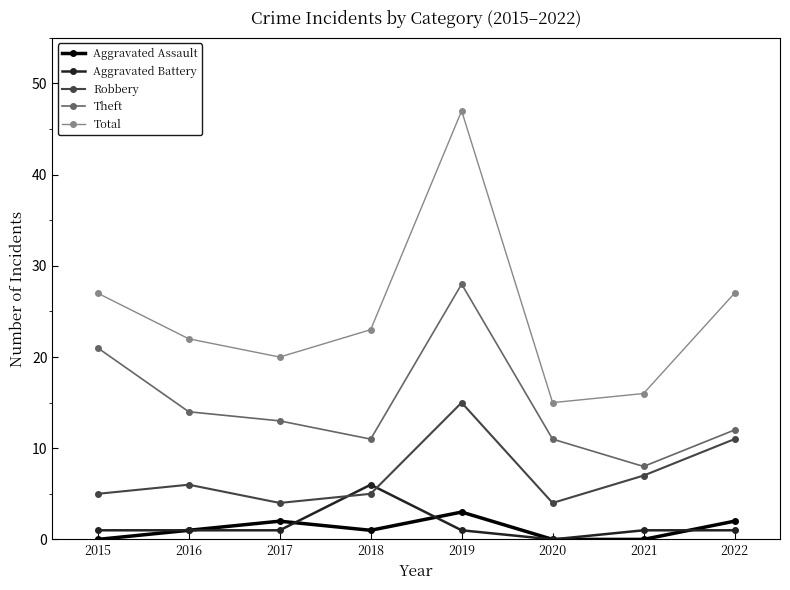

Rank the series by their maximum value, from highest to lowest.

Total, Theft, Robbery, Aggravated Battery, Aggravated Assault